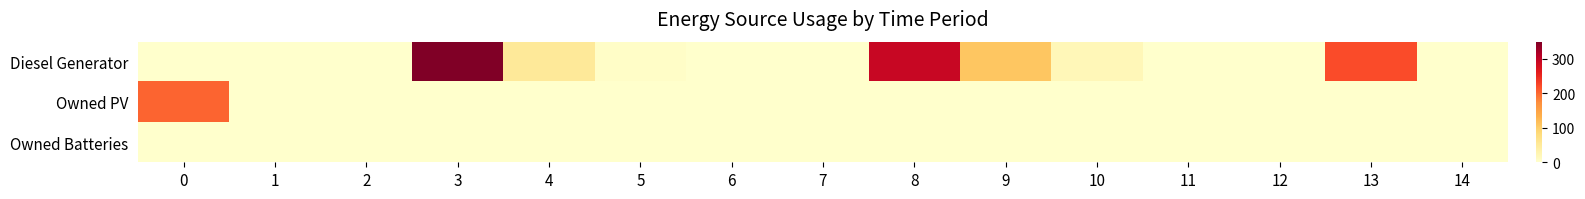

Reading right to left, list all the values displayed in this chart.

Diesel Generator: 14=0	13=220	12=0	11=0	10=20	9=108	8=292	7=0	6=0	5=5	4=51	3=349	2=0	1=0	0=0
Owned PV: 14=0	13=0	12=0	11=0	10=0	9=0	8=0	7=0	6=0	5=0	4=0	3=0	2=0	1=0	0=202
Owned Batteries: 14=0	13=0	12=0	11=0	10=0	9=0	8=0	7=0	6=0	5=0	4=0	3=0	2=0	1=0	0=0